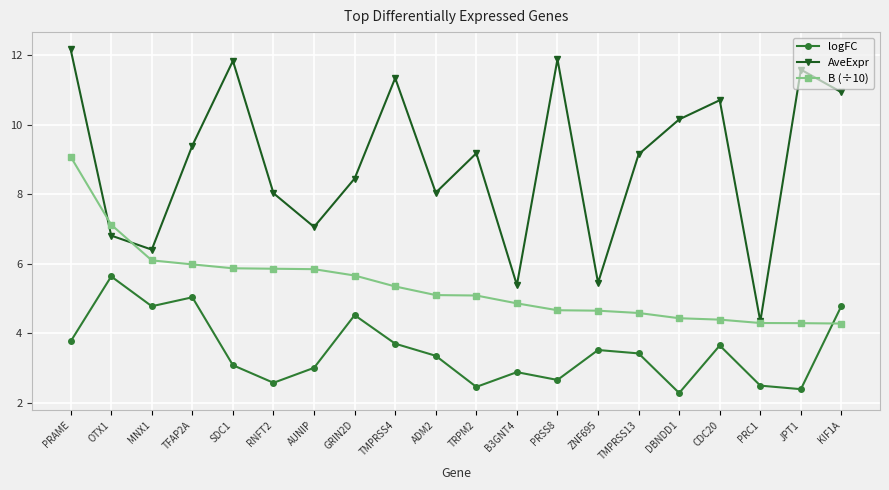

How many intersections are there between logFC and B (÷10)?

1